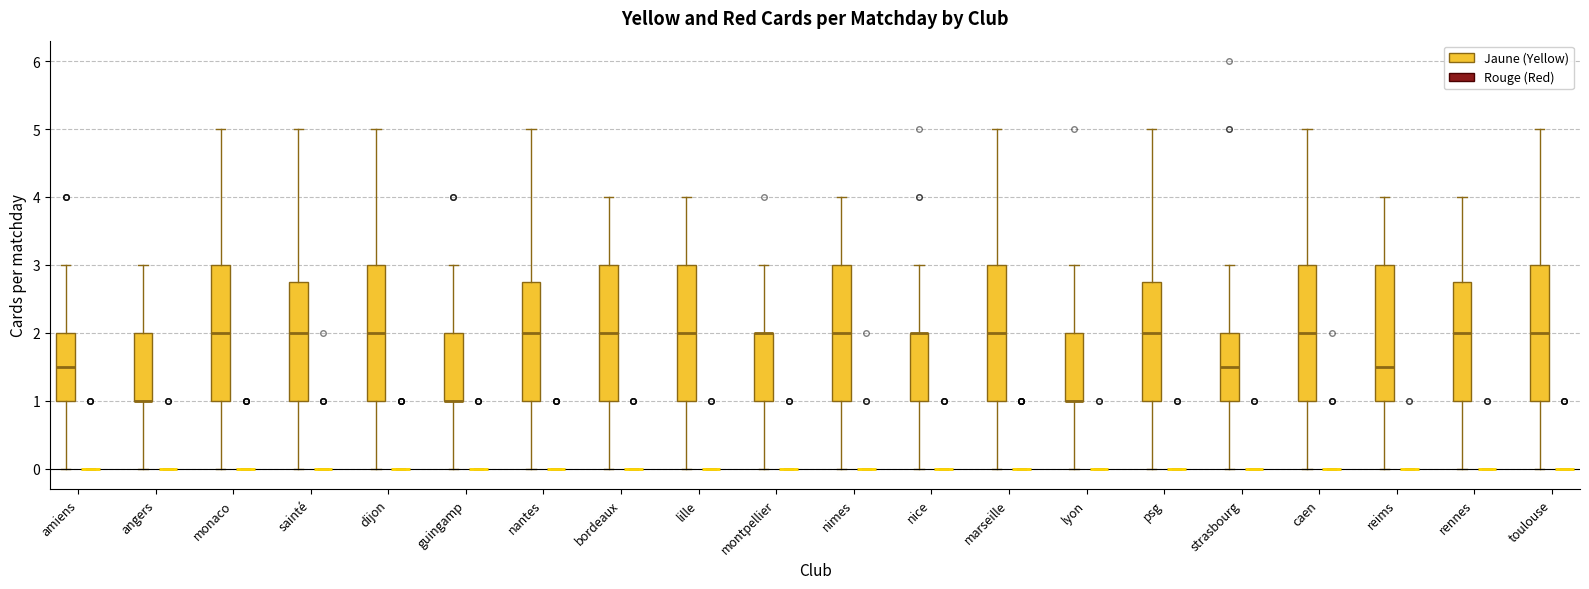

Reading left to right, read every box against the y-axis: the position of its median line, the range the box covers, and the ends of its whiskers. The values are not printed on the chart, so give them approximately, as read against the axis.

amiens (Jaune (Yellow)): median 1.5, box 1.0 to 2.0, whiskers 0.0 to 3.0
amiens (Rouge (Red)): box collapsed to a line at 0.0, whiskers 0.0 to 0.0
angers (Jaune (Yellow)): median 1.0 (drawn on the box's lower edge), box 1.0 to 2.0, whiskers 0.0 to 3.0
angers (Rouge (Red)): box collapsed to a line at 0.0, whiskers 0.0 to 0.0
monaco (Jaune (Yellow)): median 2.0, box 1.0 to 3.0, whiskers 0.0 to 5.0
monaco (Rouge (Red)): box collapsed to a line at 0.0, whiskers 0.0 to 0.0
sainté (Jaune (Yellow)): median 2.0, box 1.0 to 2.8, whiskers 0.0 to 5.0
sainté (Rouge (Red)): box collapsed to a line at 0.0, whiskers 0.0 to 0.0
dijon (Jaune (Yellow)): median 2.0, box 1.0 to 3.0, whiskers 0.0 to 5.0
dijon (Rouge (Red)): box collapsed to a line at 0.0, whiskers 0.0 to 0.0
guingamp (Jaune (Yellow)): median 1.0 (drawn on the box's lower edge), box 1.0 to 2.0, whiskers 0.0 to 3.0
guingamp (Rouge (Red)): box collapsed to a line at 0.0, whiskers 0.0 to 0.0
nantes (Jaune (Yellow)): median 2.0, box 1.0 to 2.8, whiskers 0.0 to 5.0
nantes (Rouge (Red)): box collapsed to a line at 0.0, whiskers 0.0 to 0.0
bordeaux (Jaune (Yellow)): median 2.0, box 1.0 to 3.0, whiskers 0.0 to 4.0
bordeaux (Rouge (Red)): box collapsed to a line at 0.0, whiskers 0.0 to 0.0
lille (Jaune (Yellow)): median 2.0, box 1.0 to 3.0, whiskers 0.0 to 4.0
lille (Rouge (Red)): box collapsed to a line at 0.0, whiskers 0.0 to 0.0
montpellier (Jaune (Yellow)): median 2.0 (drawn on the box's upper edge), box 1.0 to 2.0, whiskers 0.0 to 3.0
montpellier (Rouge (Red)): box collapsed to a line at 0.0, whiskers 0.0 to 0.0
nimes (Jaune (Yellow)): median 2.0, box 1.0 to 3.0, whiskers 0.0 to 4.0
nimes (Rouge (Red)): box collapsed to a line at 0.0, whiskers 0.0 to 0.0
nice (Jaune (Yellow)): median 2.0 (drawn on the box's upper edge), box 1.0 to 2.0, whiskers 0.0 to 3.0
nice (Rouge (Red)): box collapsed to a line at 0.0, whiskers 0.0 to 0.0
marseille (Jaune (Yellow)): median 2.0, box 1.0 to 3.0, whiskers 0.0 to 5.0
marseille (Rouge (Red)): box collapsed to a line at 0.0, whiskers 0.0 to 0.0
lyon (Jaune (Yellow)): median 1.0 (drawn on the box's lower edge), box 1.0 to 2.0, whiskers 0.0 to 3.0
lyon (Rouge (Red)): box collapsed to a line at 0.0, whiskers 0.0 to 0.0
psg (Jaune (Yellow)): median 2.0, box 1.0 to 2.8, whiskers 0.0 to 5.0
psg (Rouge (Red)): box collapsed to a line at 0.0, whiskers 0.0 to 0.0
strasbourg (Jaune (Yellow)): median 1.5, box 1.0 to 2.0, whiskers 0.0 to 3.0
strasbourg (Rouge (Red)): box collapsed to a line at 0.0, whiskers 0.0 to 0.0
caen (Jaune (Yellow)): median 2.0, box 1.0 to 3.0, whiskers 0.0 to 5.0
caen (Rouge (Red)): box collapsed to a line at 0.0, whiskers 0.0 to 0.0
reims (Jaune (Yellow)): median 1.5, box 1.0 to 3.0, whiskers 0.0 to 4.0
reims (Rouge (Red)): box collapsed to a line at 0.0, whiskers 0.0 to 0.0
rennes (Jaune (Yellow)): median 2.0, box 1.0 to 2.8, whiskers 0.0 to 4.0
rennes (Rouge (Red)): box collapsed to a line at 0.0, whiskers 0.0 to 0.0
toulouse (Jaune (Yellow)): median 2.0, box 1.0 to 3.0, whiskers 0.0 to 5.0
toulouse (Rouge (Red)): box collapsed to a line at 0.0, whiskers 0.0 to 0.0